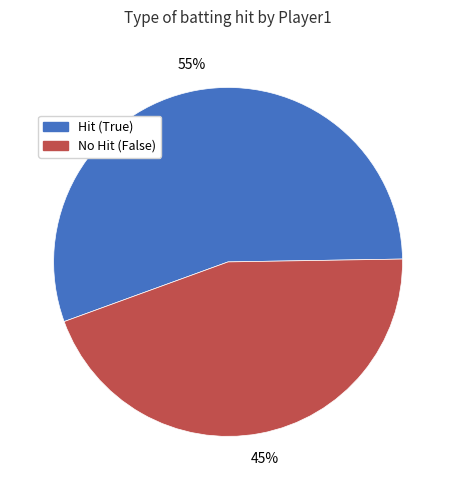

Is there any slice that represents more than half of the pie?

Yes